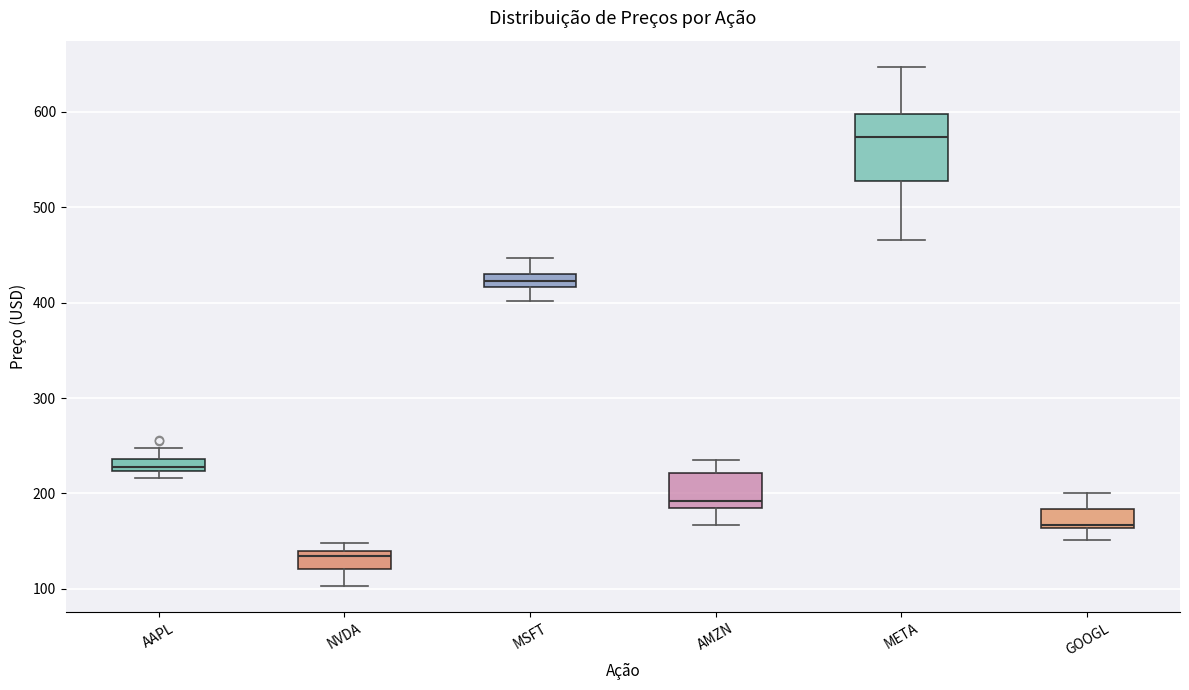

Which box has the highest median line?

META